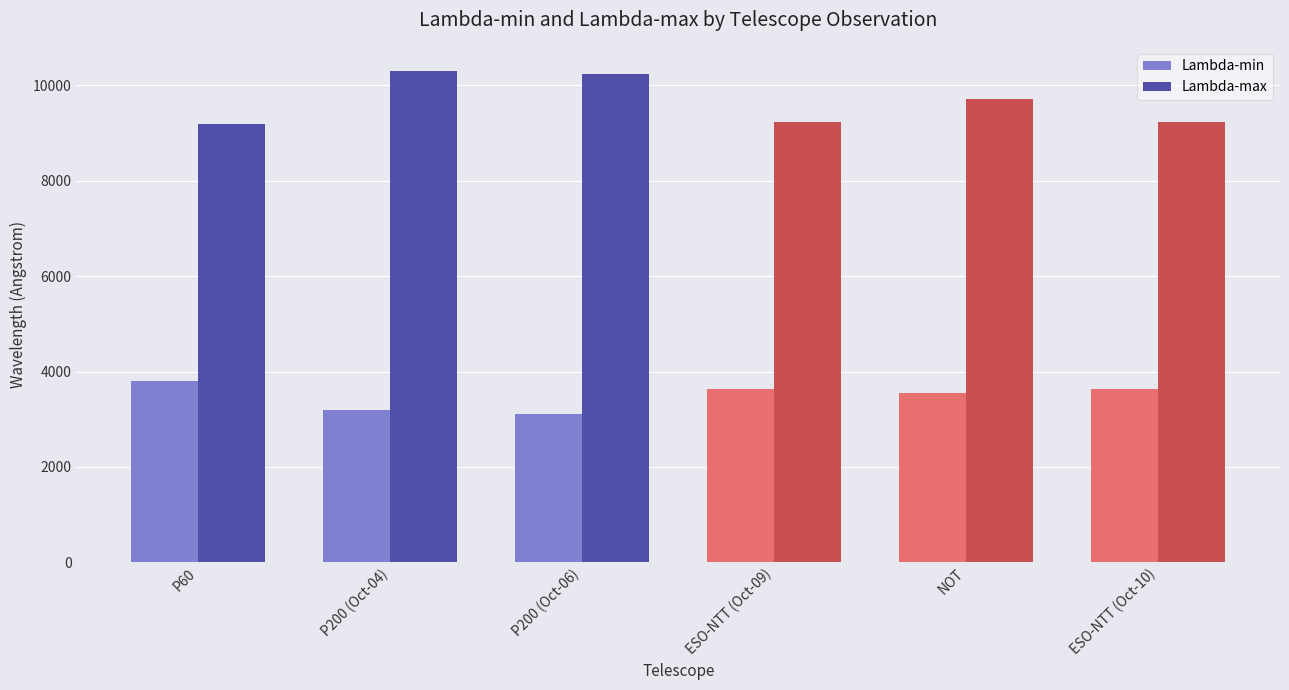

What is the total value across all series at NOT?

13268.4